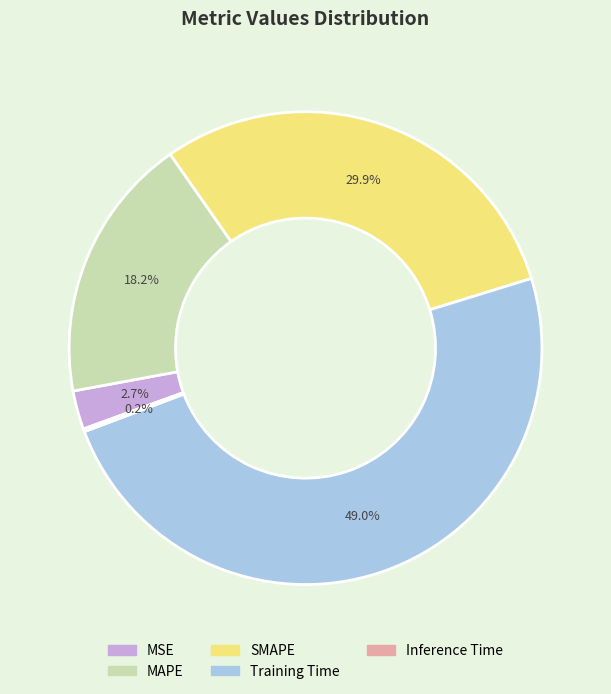

What is the largest slice in the pie chart?

Training Time